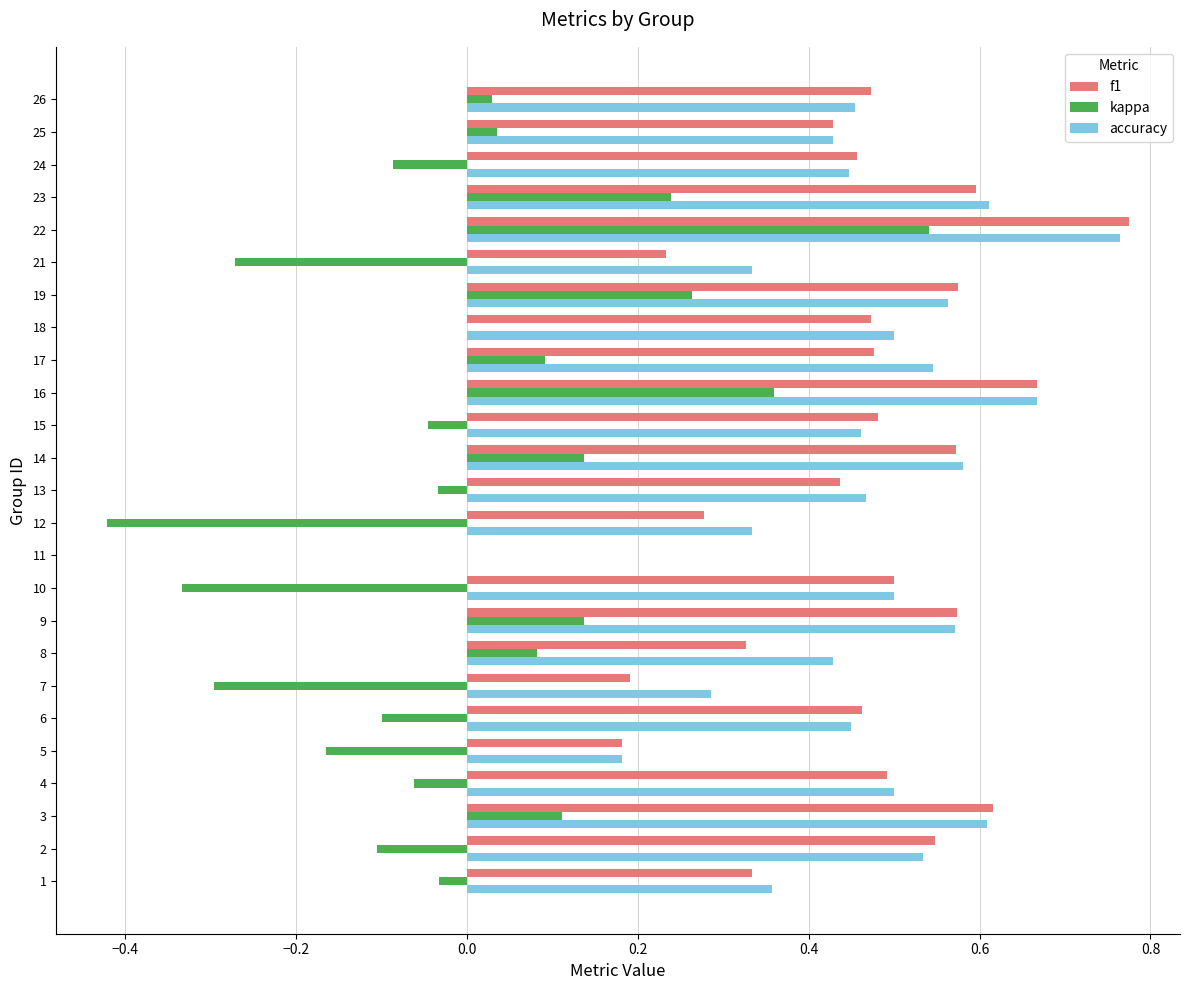

Which series changed the most between 10 and 26?

kappa